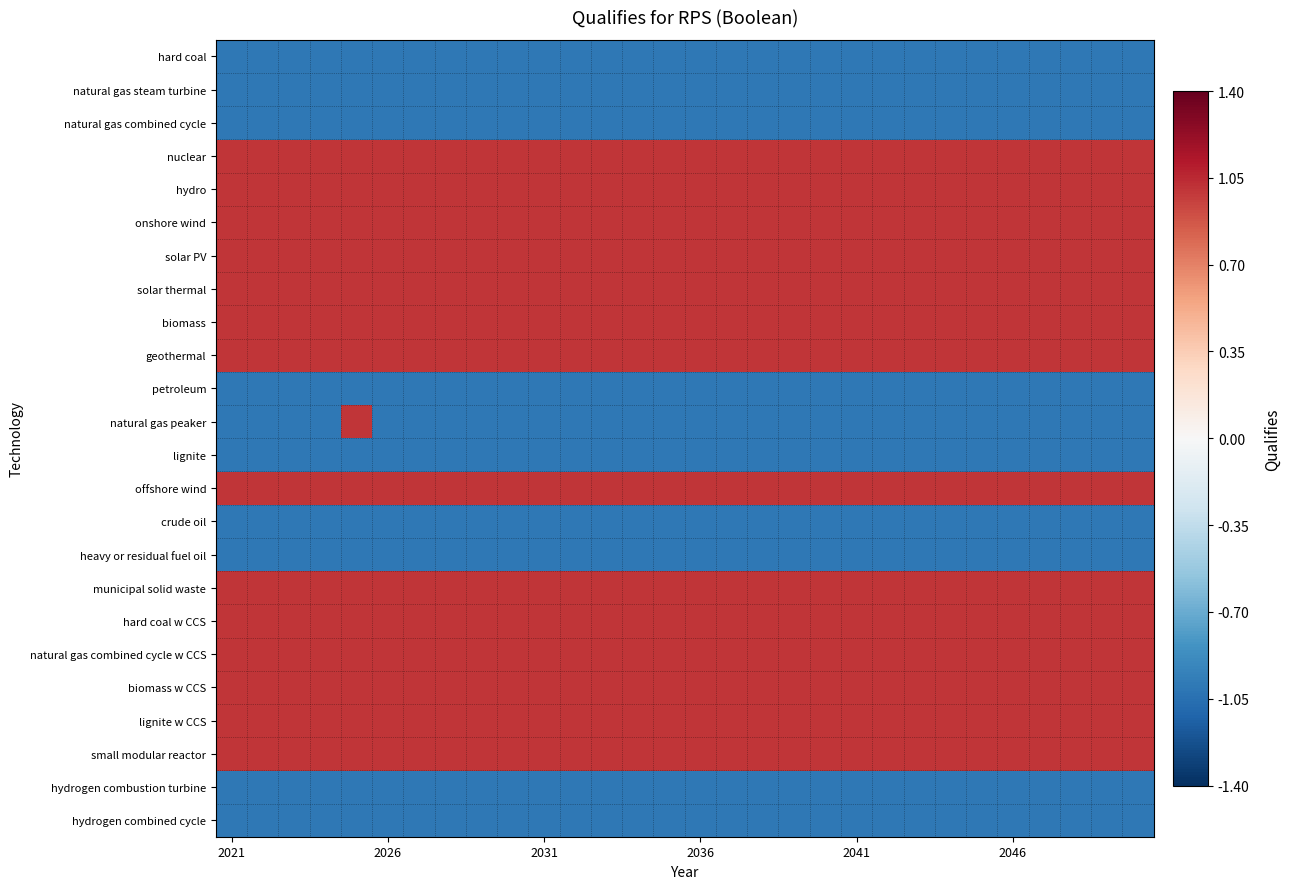

Which category has the highest value across all series?

2021